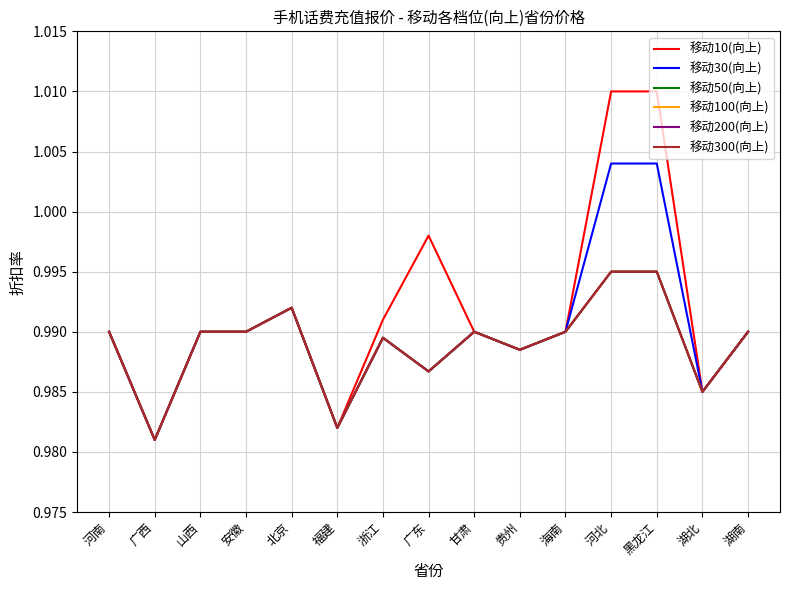

Count the 移动100(向上) values in the range 0 to 1.

15